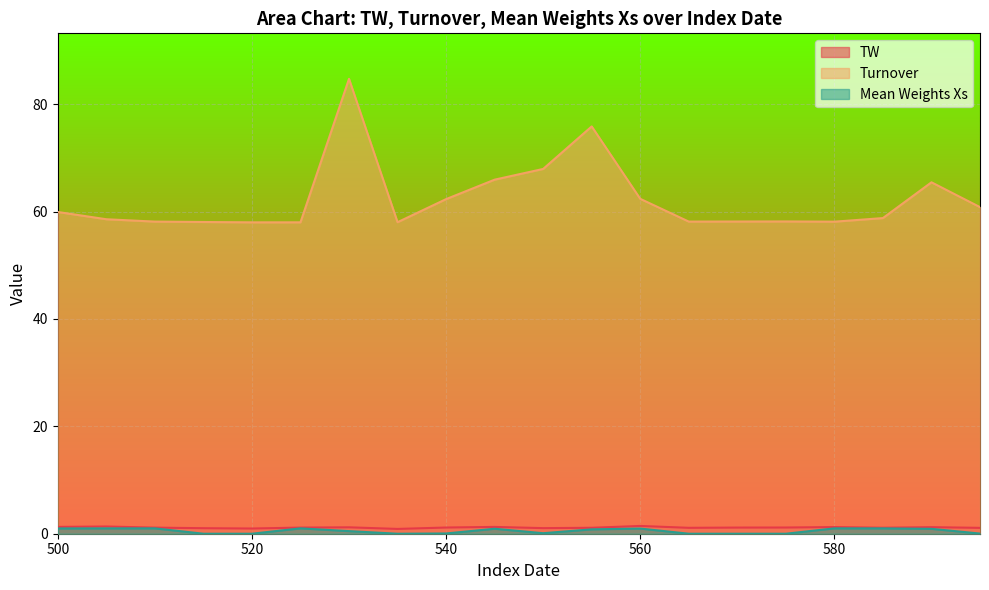

True or false: Turnover and TW cross at least once.

False